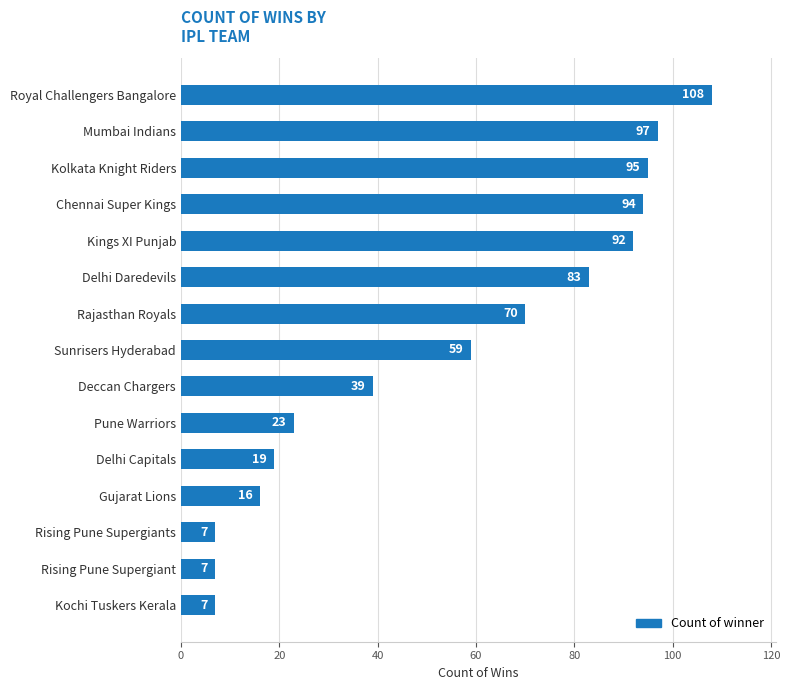

Between Royal Challengers Bangalore and Rajasthan Royals, which is larger?

Royal Challengers Bangalore